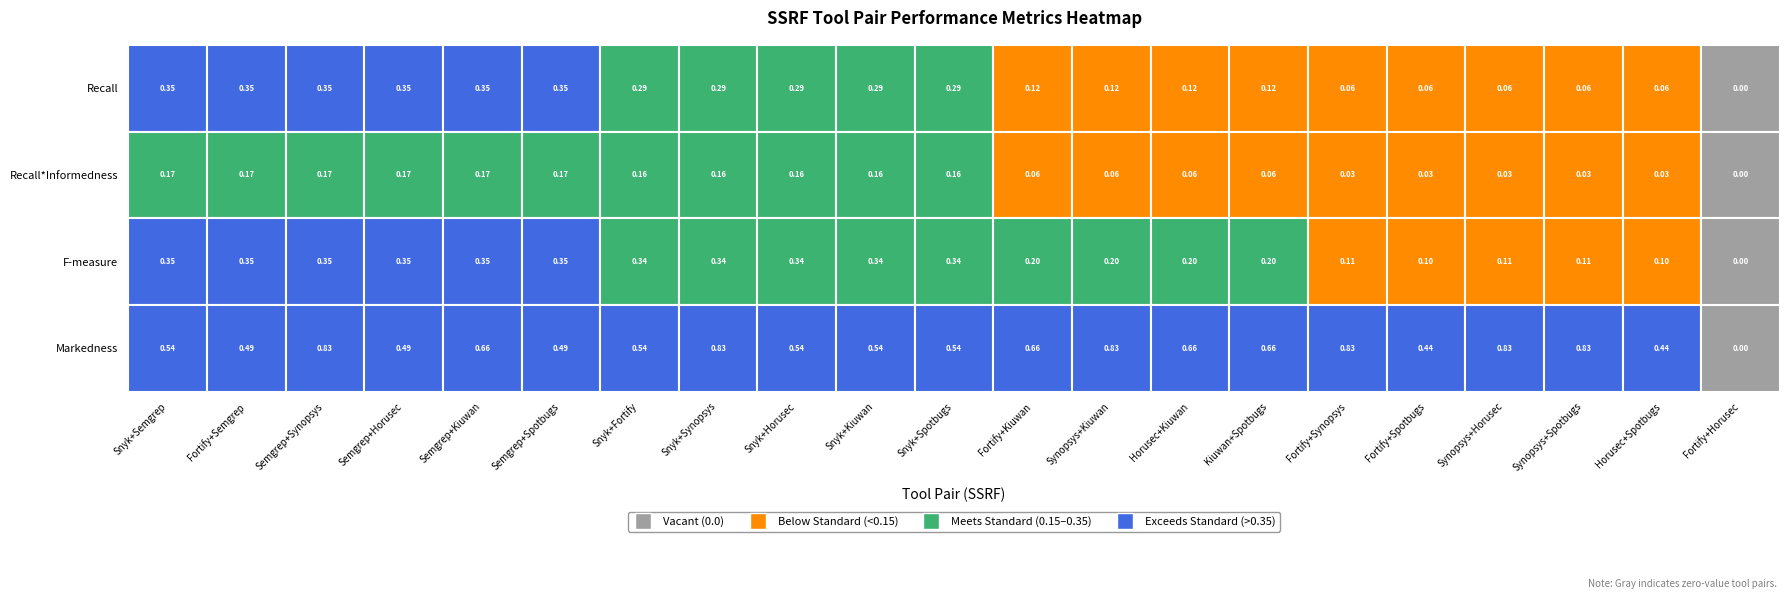

Rank the series at 19 from lowest to highest value.

Recall*Informedness, Recall, F-measure, Markedness